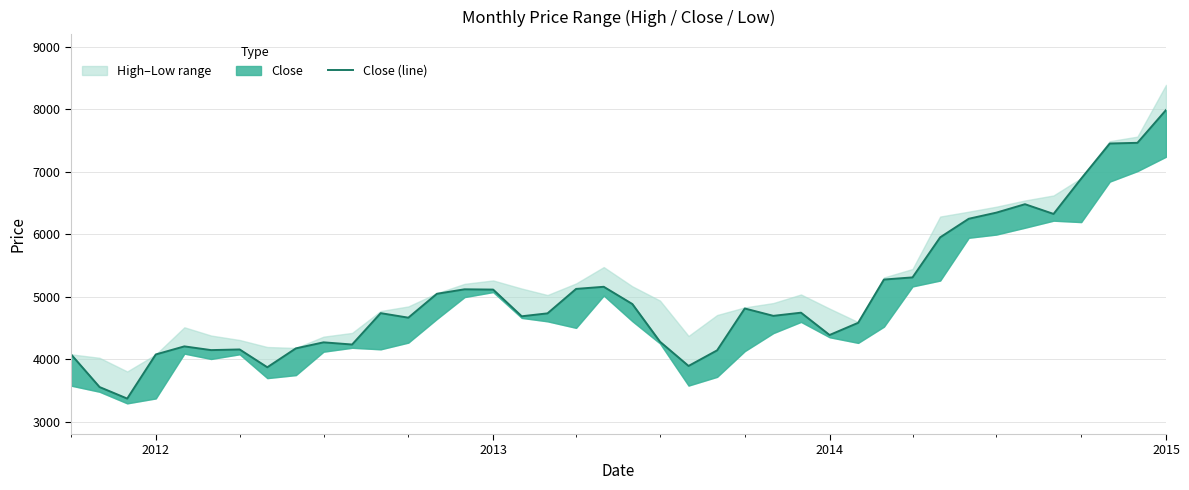

What is the smallest value displayed?

3367.7